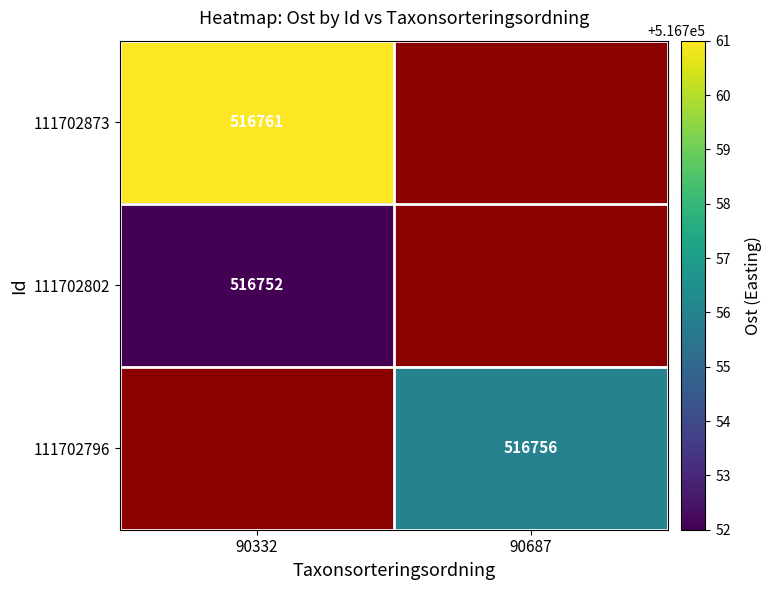

The value of 111702873 at 90332 is 144467. True or false?

False